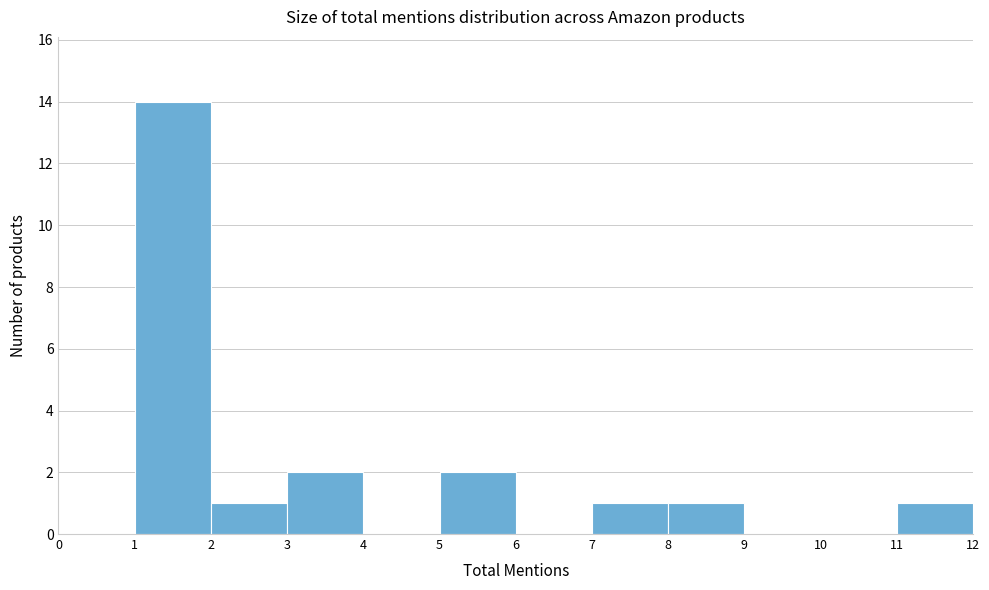

Reading left to right, list every bar in this chart as the range it spans on the x-axis followed by its height. The values are not printed on the chart, so give them approximately, as read against the axis.

0 to 1: 0
1 to 2: 14
2 to 3: 1
3 to 4: 2
4 to 5: 0
5 to 6: 2
6 to 7: 0
7 to 8: 1
8 to 9: 1
9 to 10: 0
10 to 11: 0
11 to 12: 1